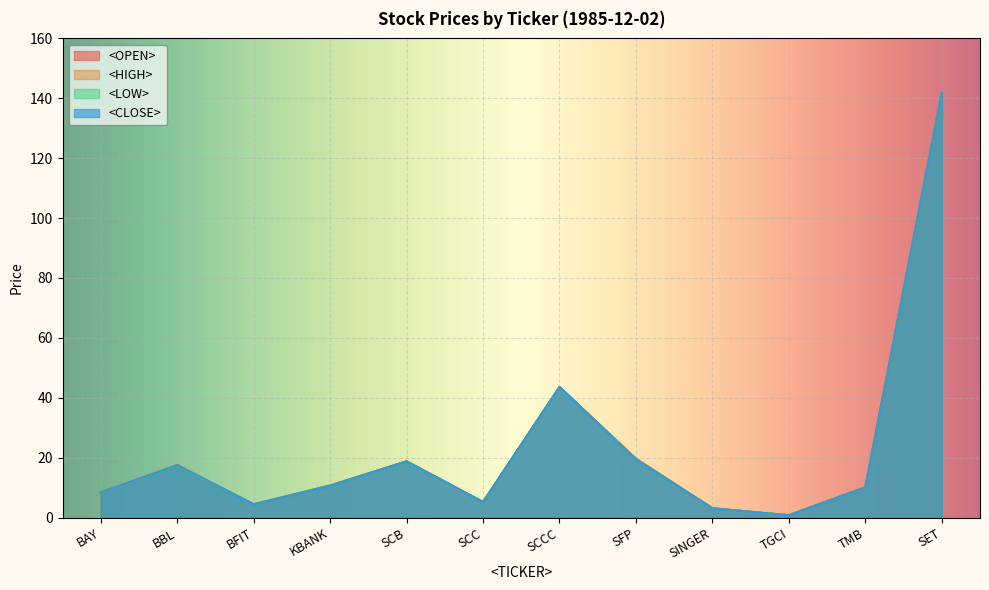

How many distinct data groups are displayed?

4